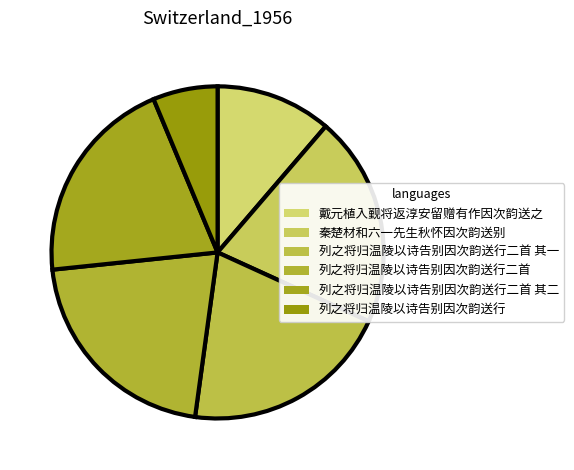

What portion of the pie excludes 列之将归温陵以诗告别因次韵送行二首 其二?

79.6%